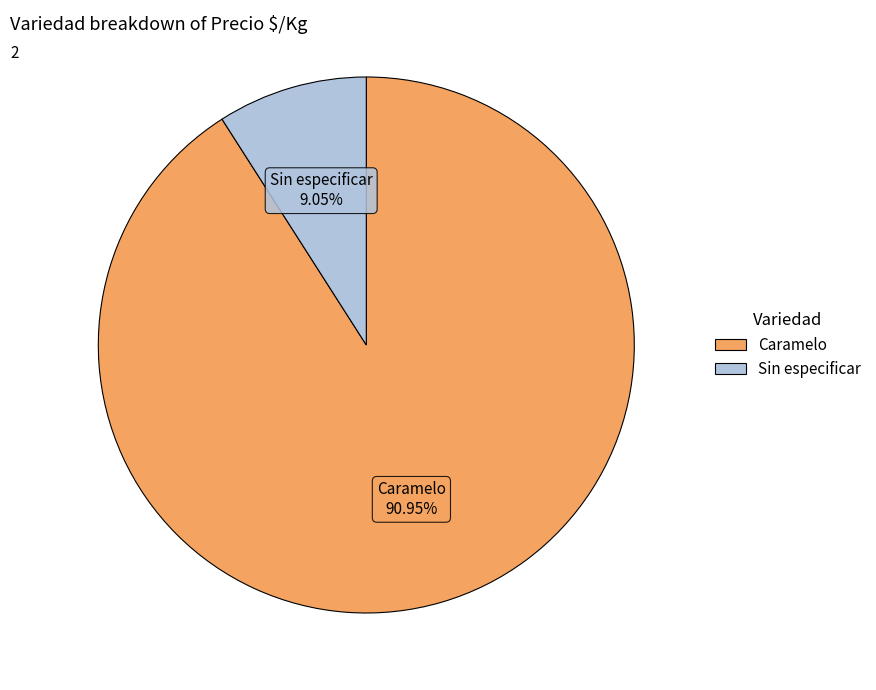

Does any single category account for the majority?

Yes